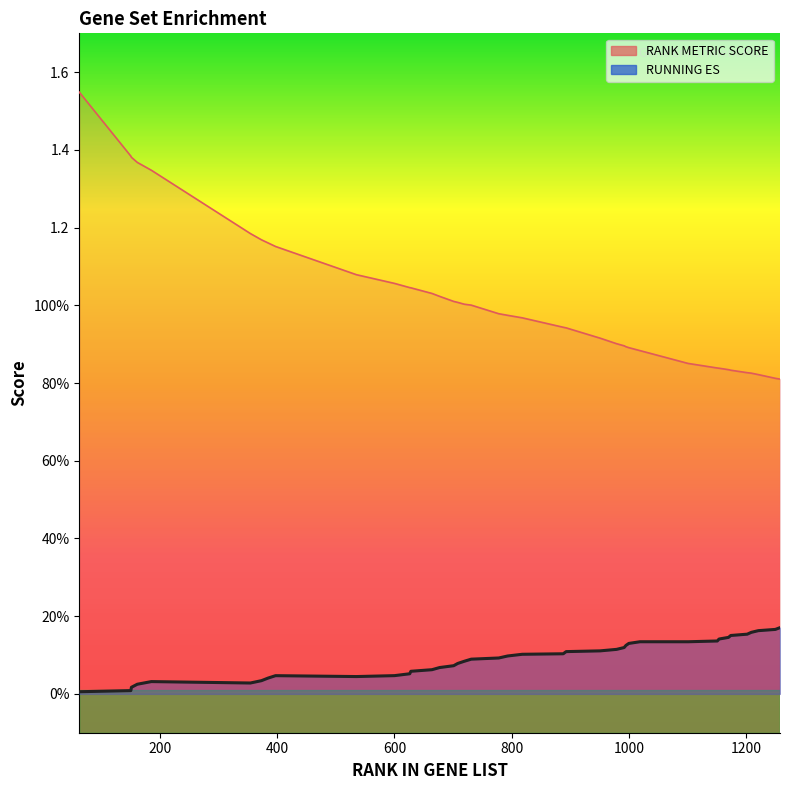

True or false: RUNNING ES and RANK METRIC SCORE cross at least once.

False